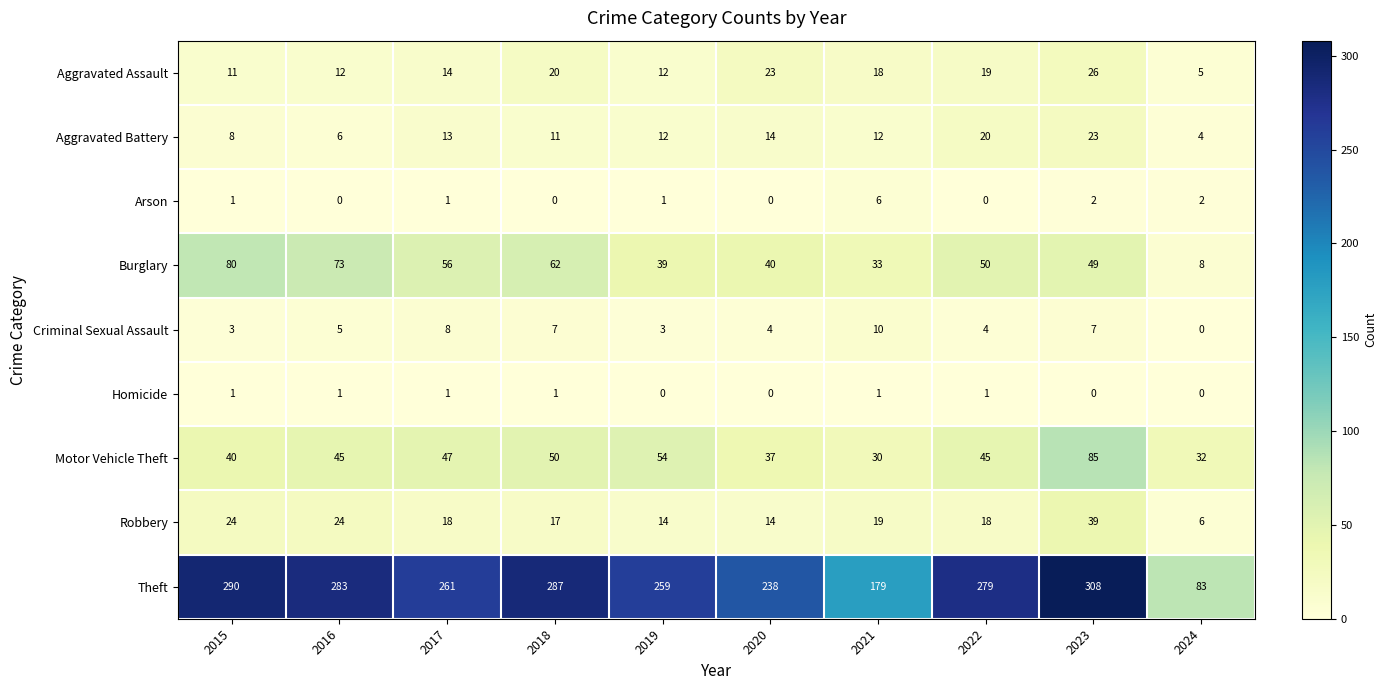

What is the difference between the highest and lowest values at 2015?

289